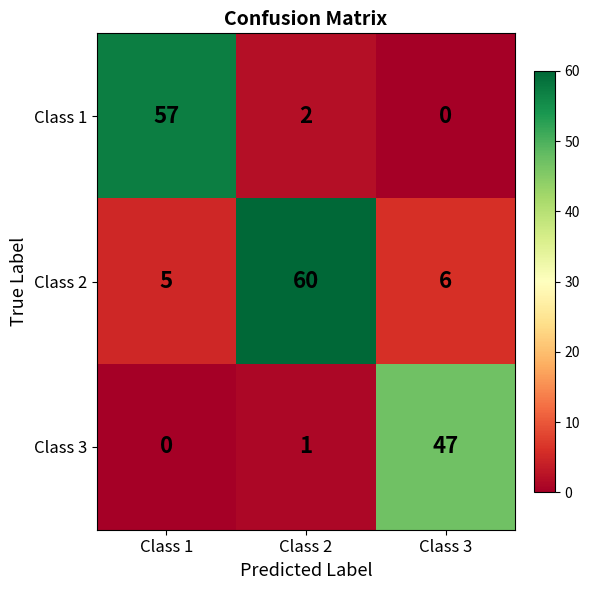

Reading left to right, what are all the values shown in this chart?

Class 1: 57	2	0
Class 2: 5	60	6
Class 3: 0	1	47